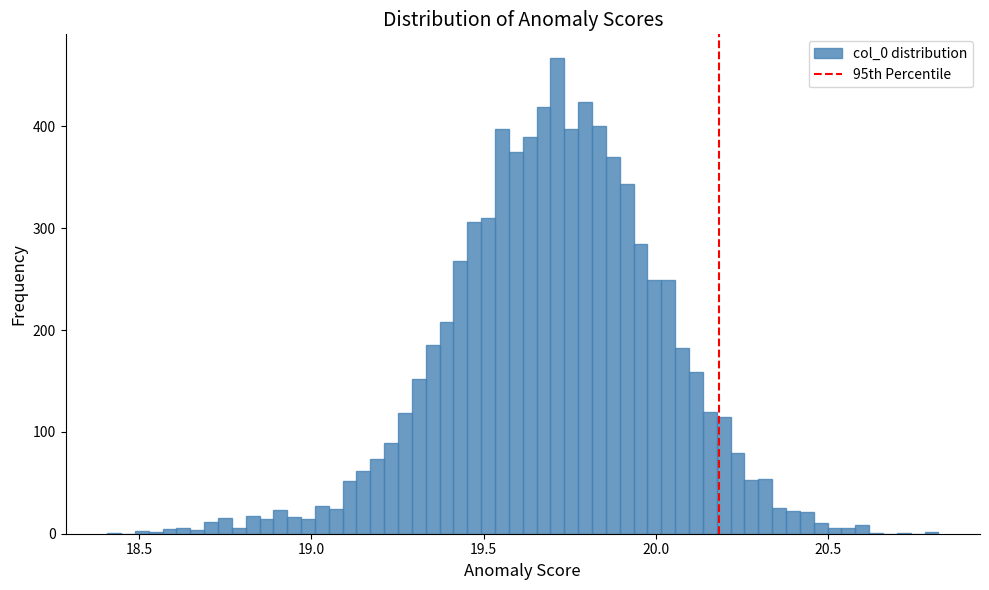

Around what value on the x-axis is the tallest bar? Give the approximate position of its centre, as read against the axis.

19.70